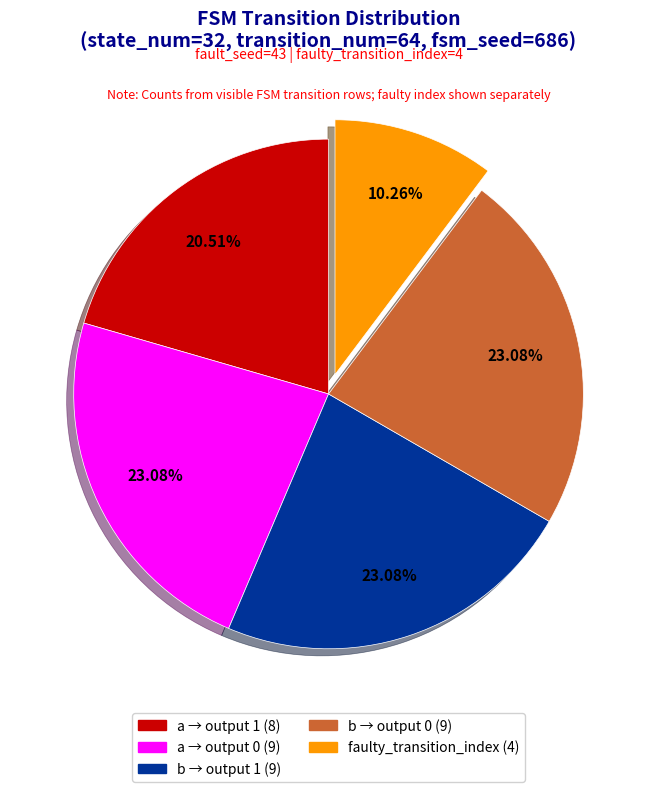

Is there any slice that represents more than half of the pie?

No